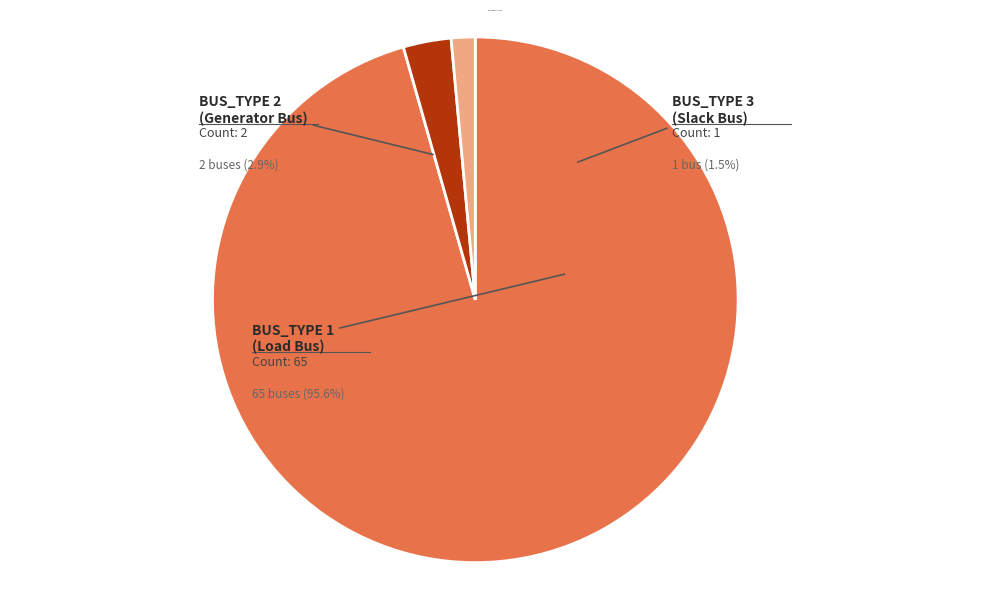

To the nearest percent, what is the difference between the largest and smallest slice percentages?

94%